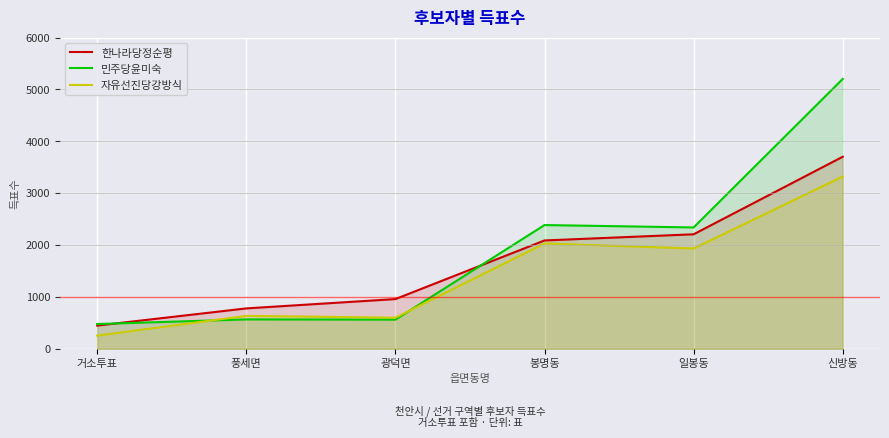

Read the 한나라당정순평 value at 광덕면, to the nearest 50.

950